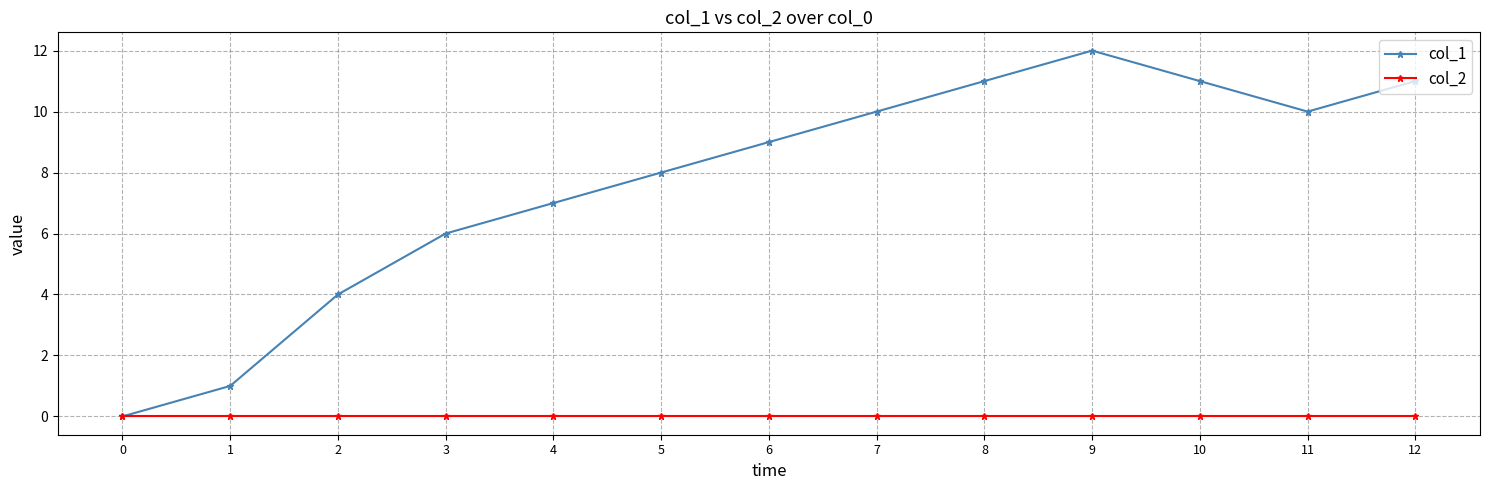

Which series changed the most between 0 and 9?

col_1